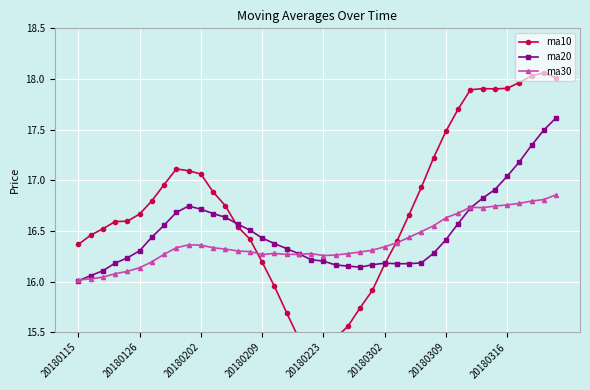

What is the maximum value for ma20?

17.6